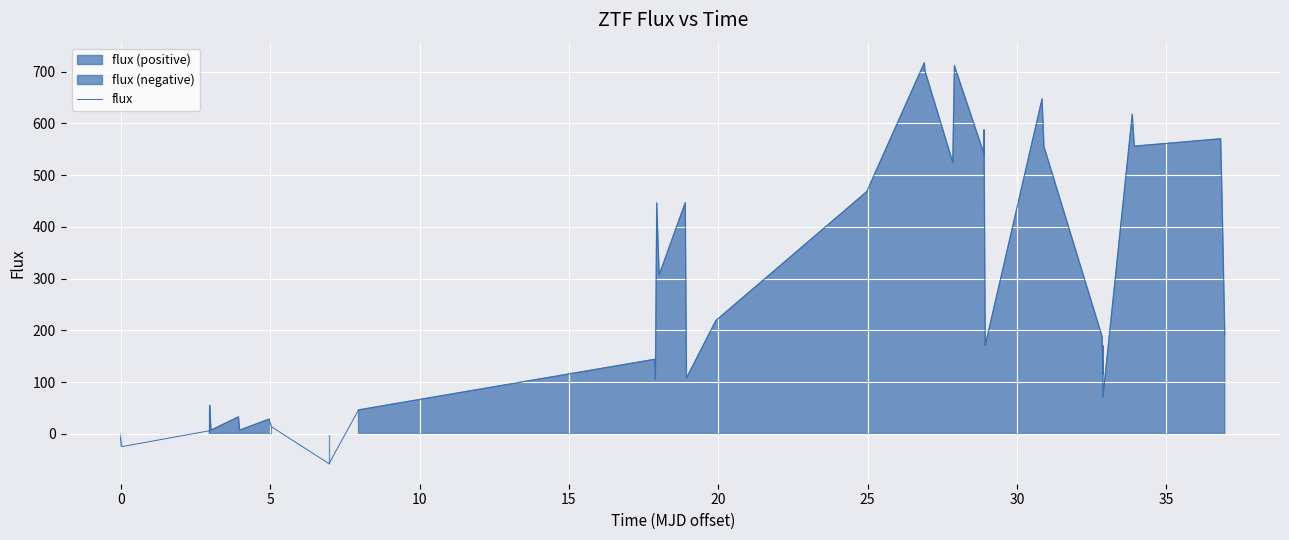

What is the greatest value displayed?

717.2